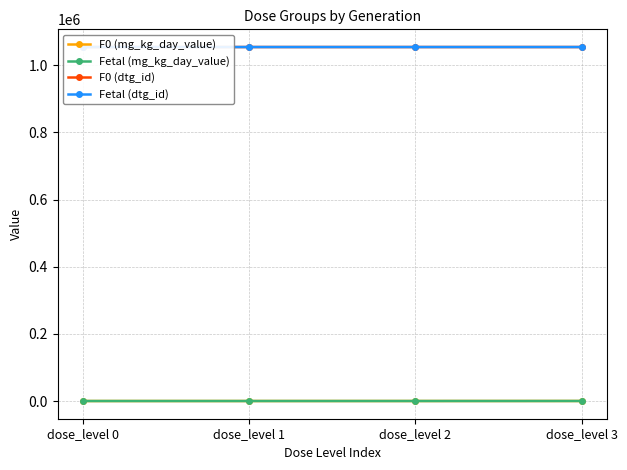

What is the highest value of the Fetal (dtg_id) series?

1054155